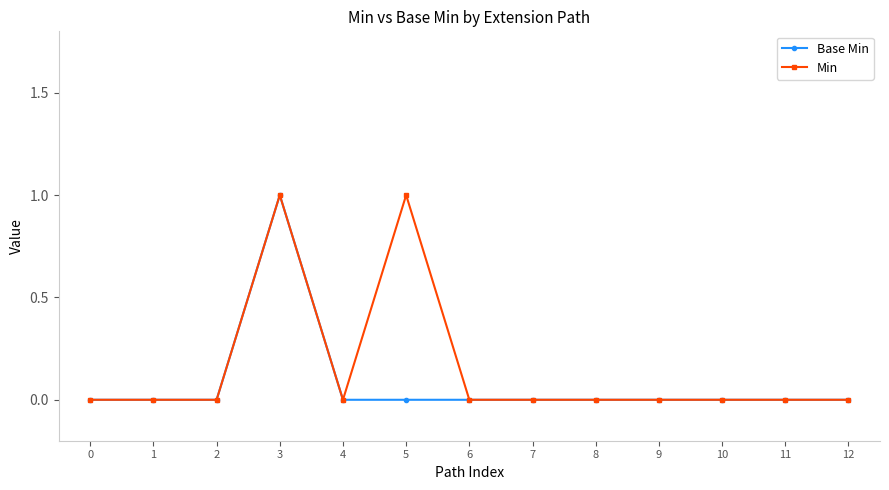

Rank the series by their average value, from lowest to highest.

Base Min, Min